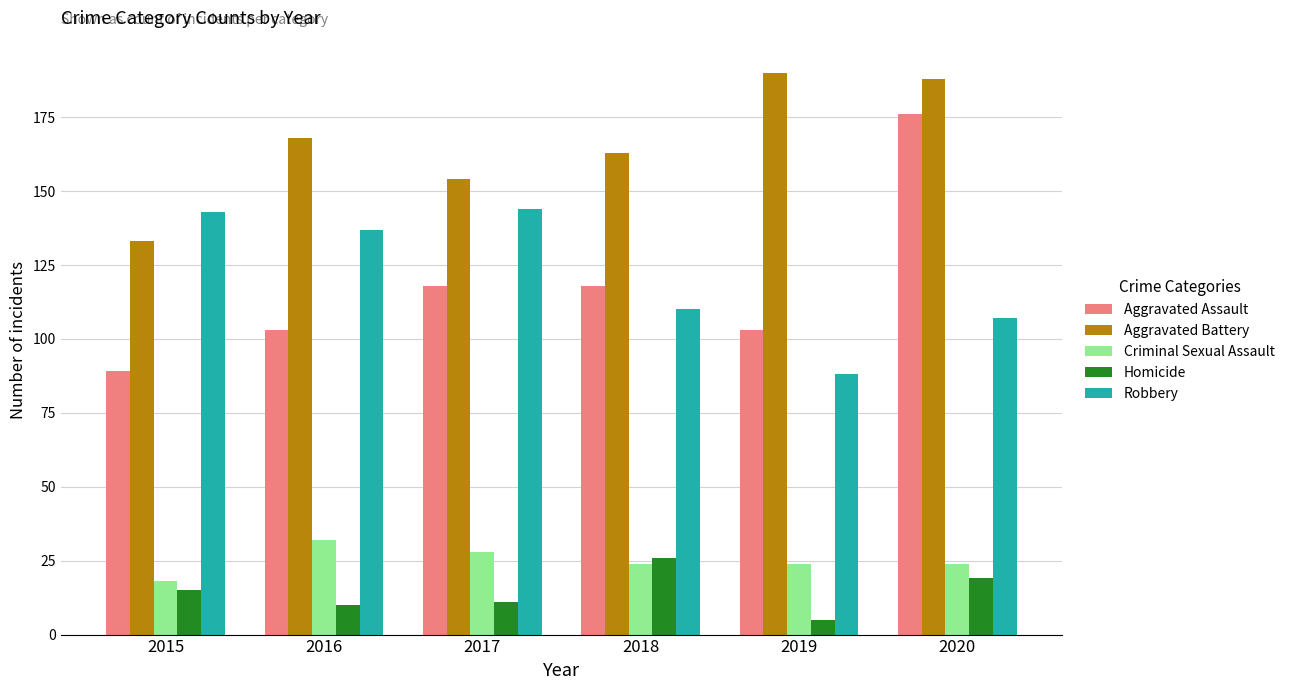

What is the maximum value shown in the chart?

190